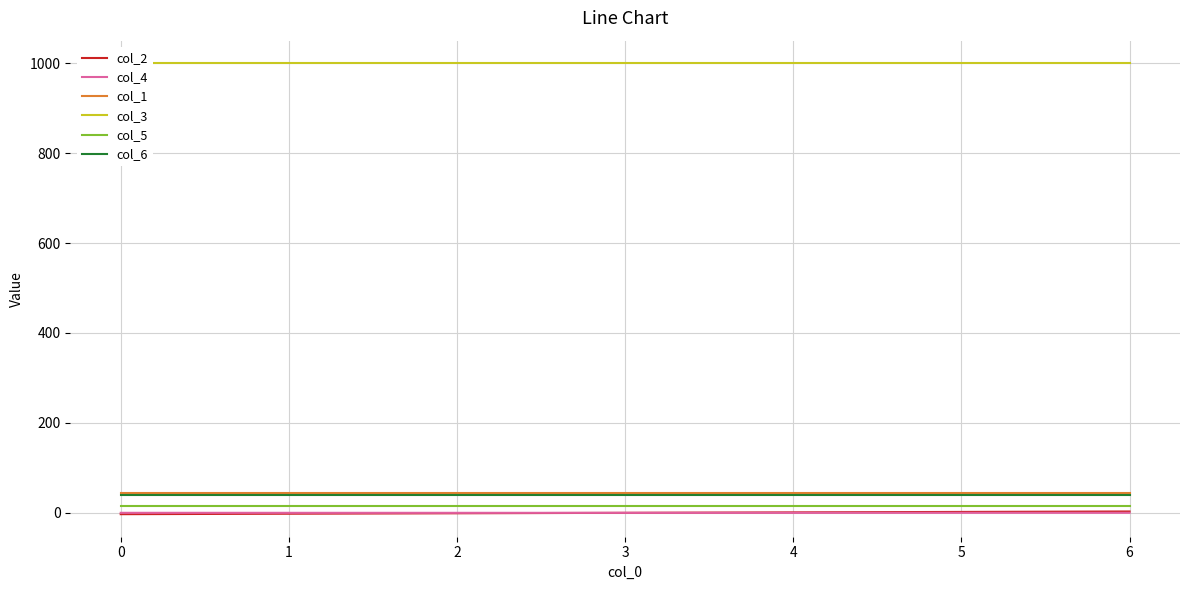

What is the average value of the col_6 series?

40.0